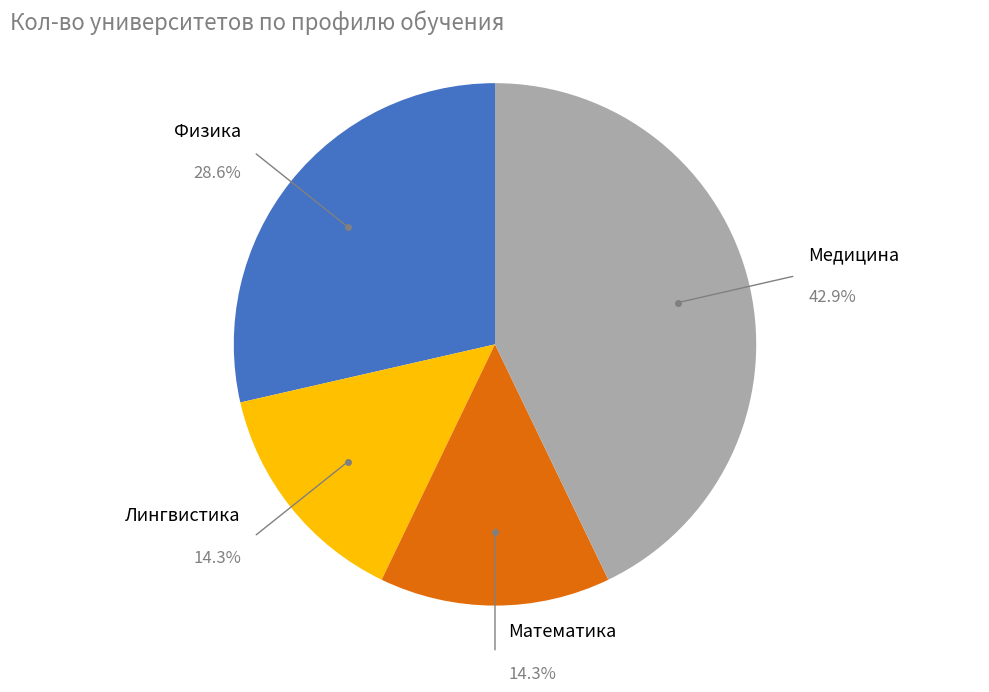

What is the ratio of the value at Медицина to the value at Лингвистика?

3.0